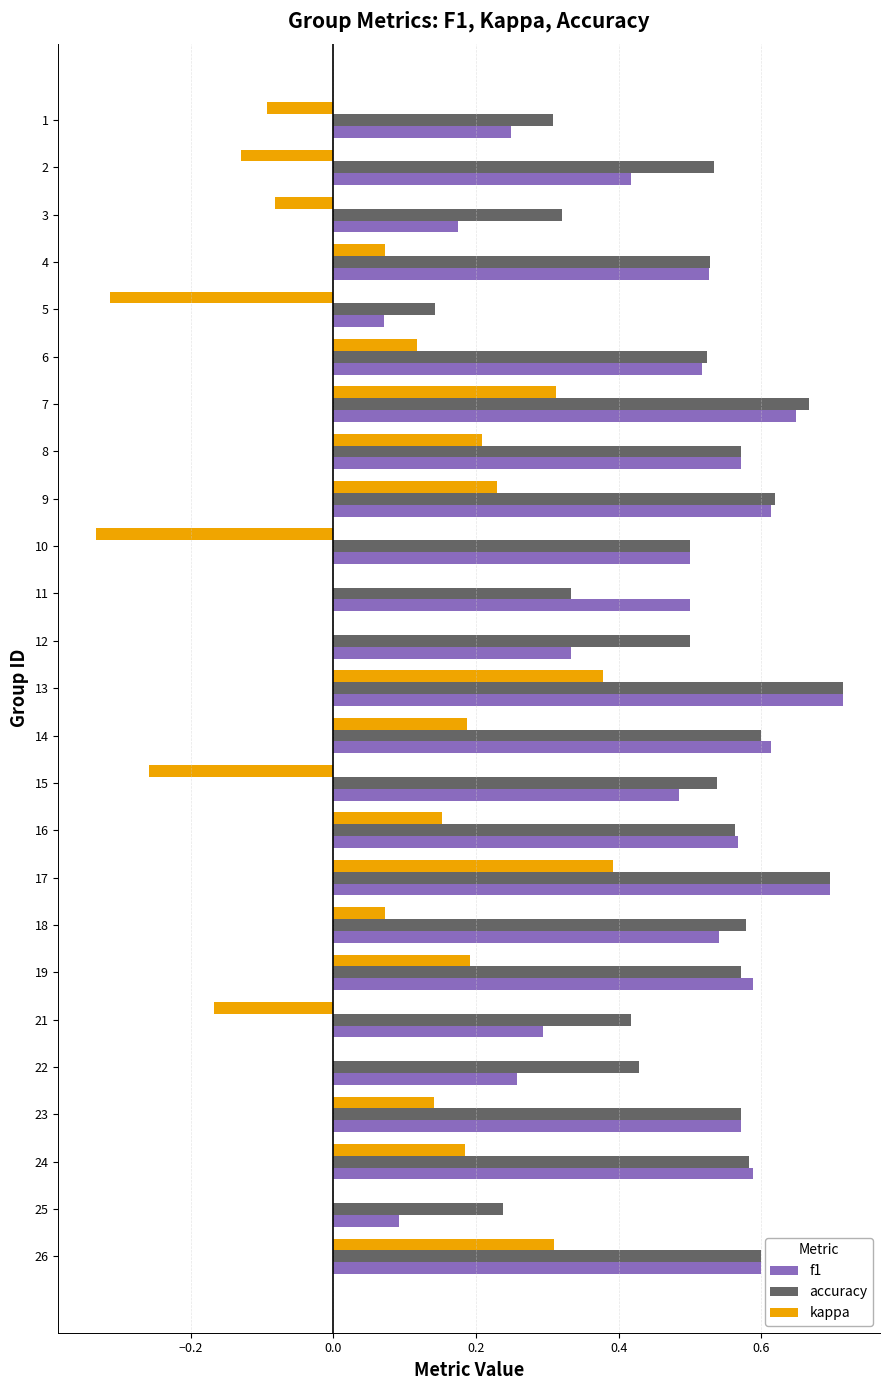

Which category has the highest value in the accuracy series?

13